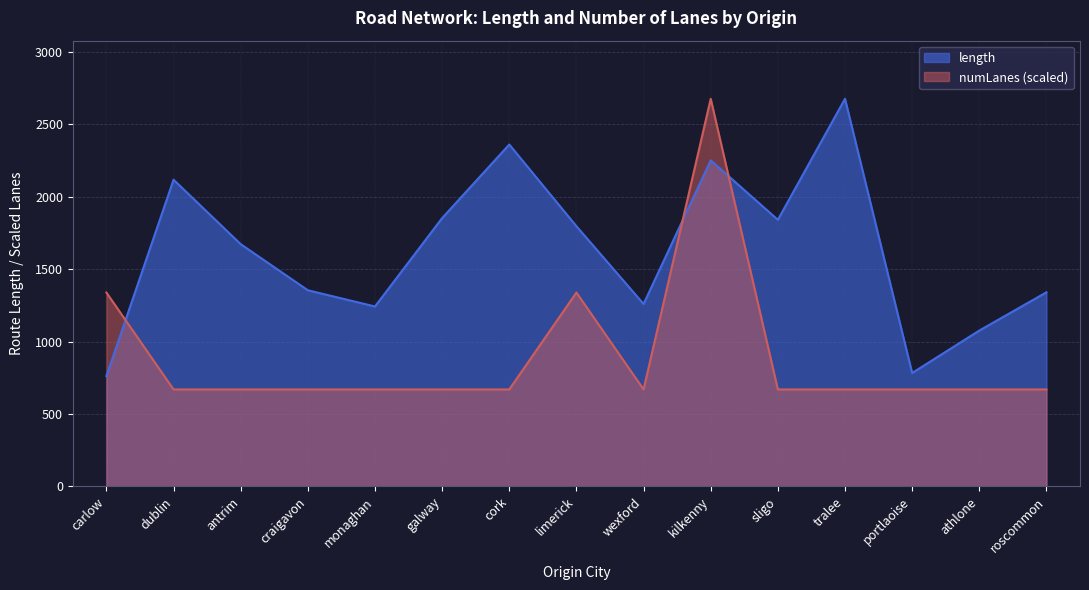

What is the difference between the numLanes values at wexford and kilkenny?

2007.3